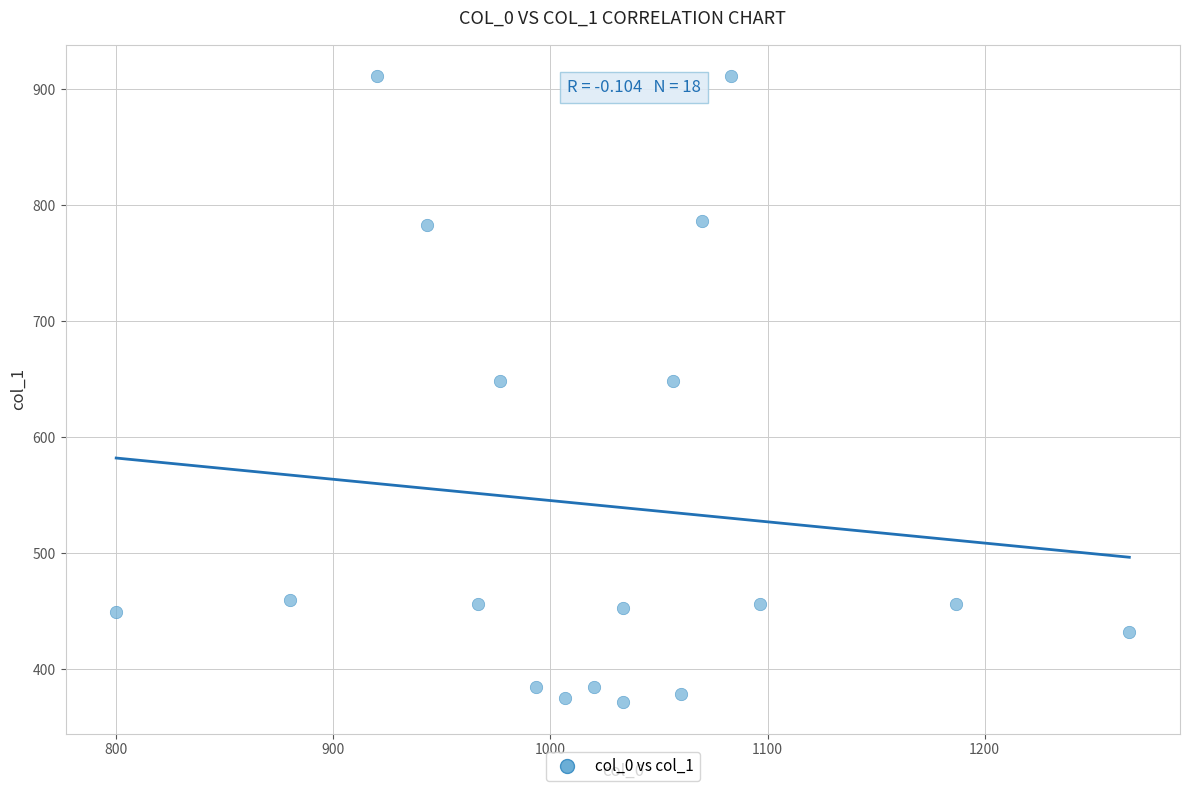

What is the range of Y values (max minus min)?

540.0